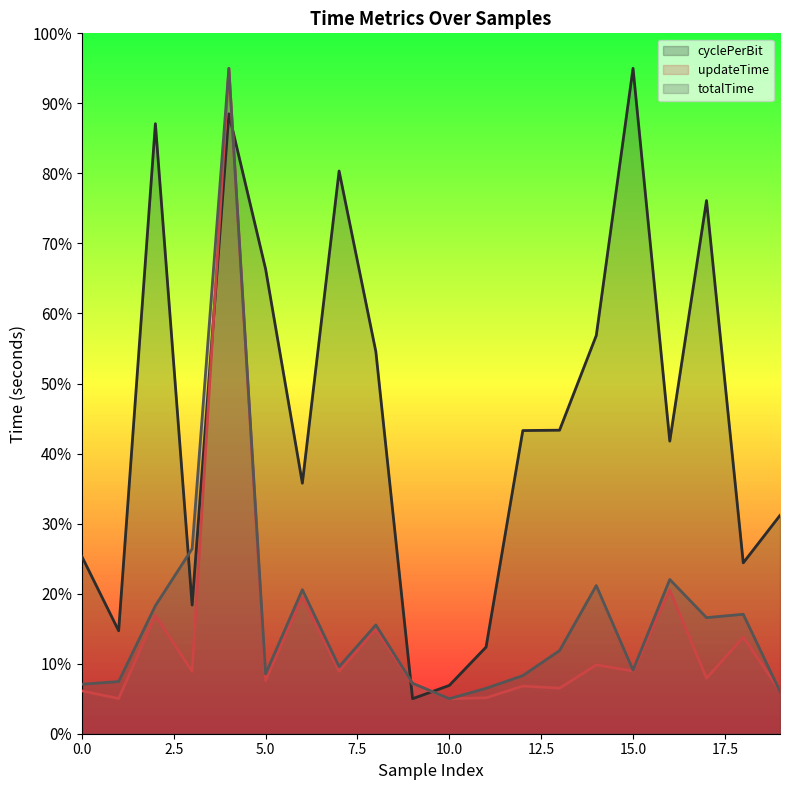

Count the number of data series in this chart.

3